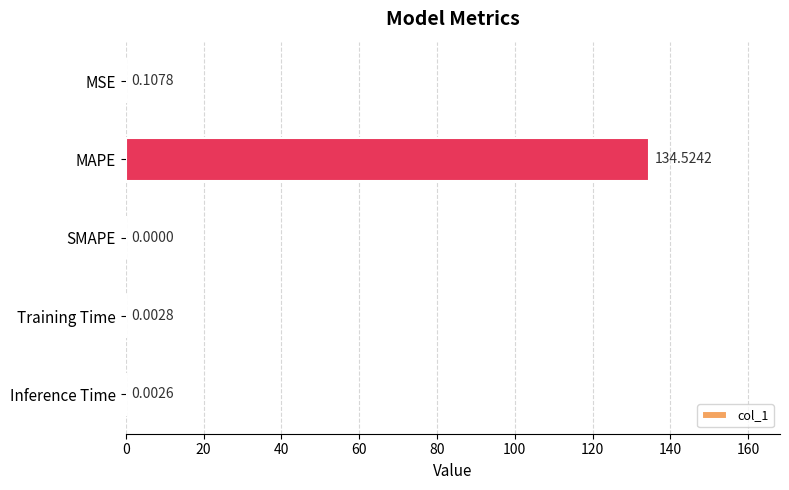

Which category has the highest value across all series?

MAPE